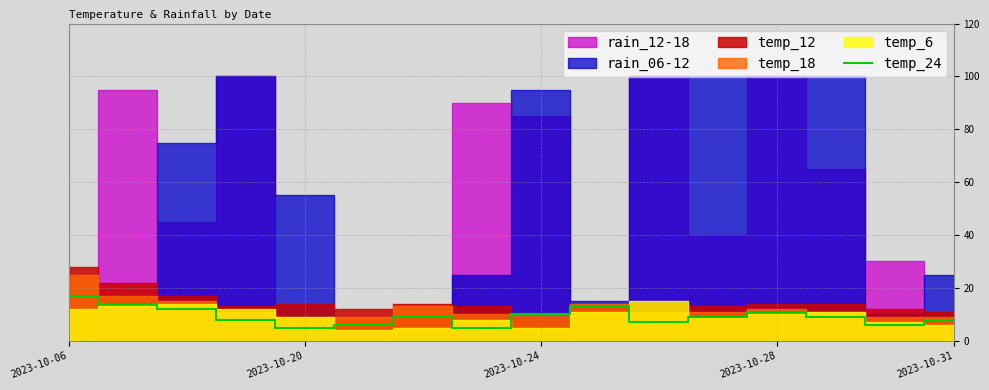

What is the difference between the second highest and minimum values?

9